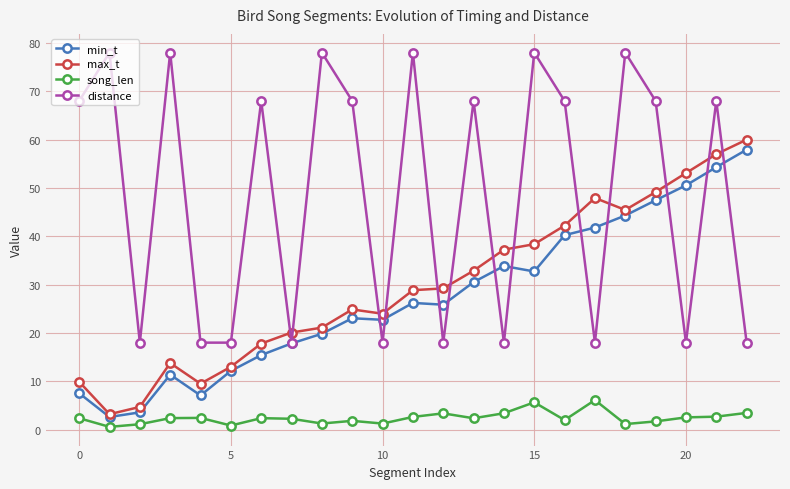

True or false: distance has more than 2 points higher than both neighbors.

True